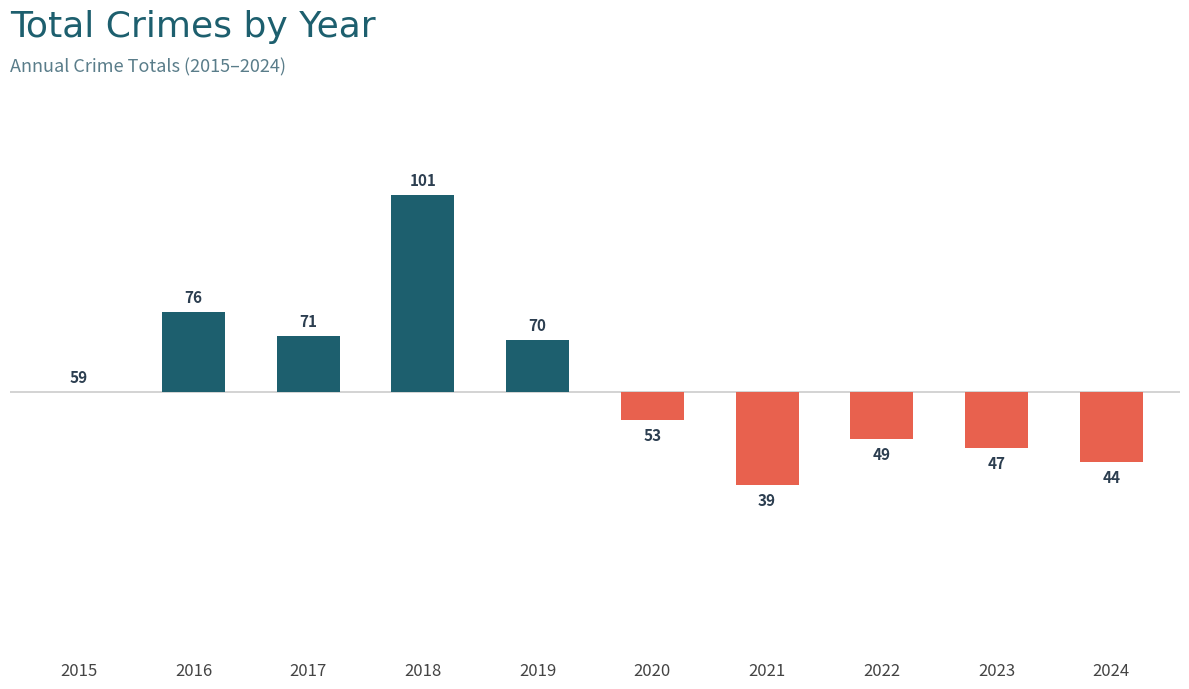

What is the difference between the second highest and second lowest values?

32